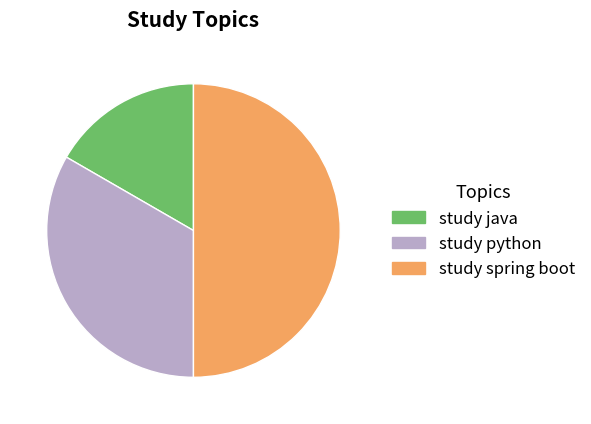

Is it true that study spring boot is 50% of the pie?

True